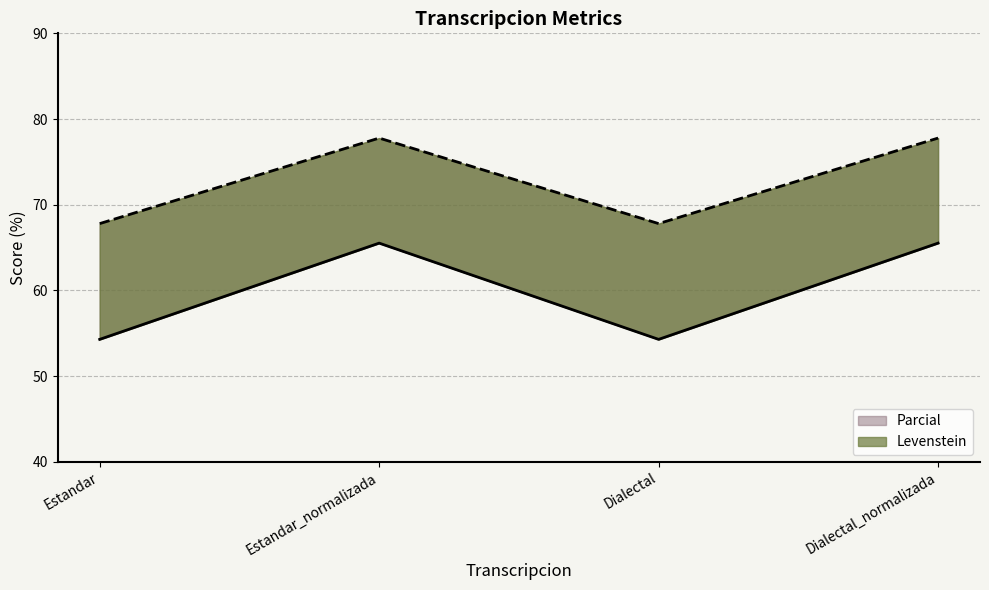

What is the minimum value shown in the chart?

54.3